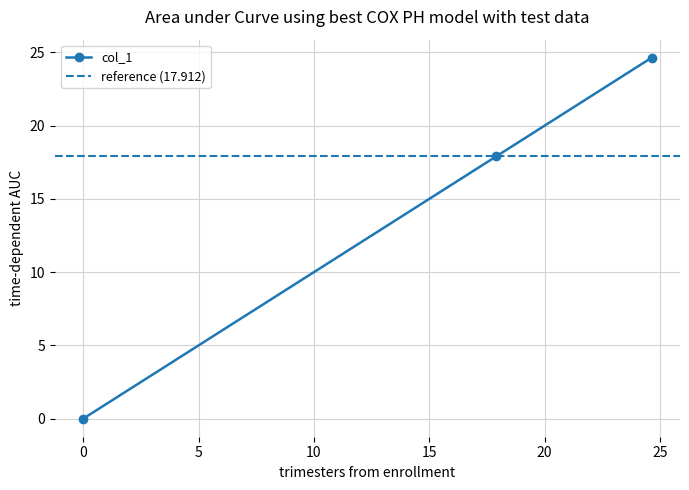

How many values are below 17?

1